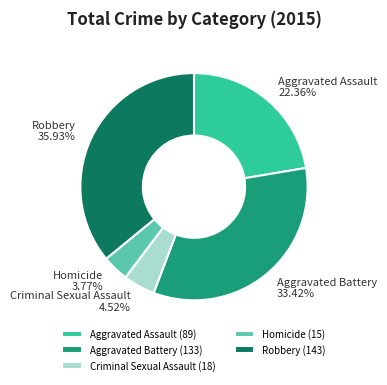

What percentage is NOT represented by Criminal Sexual Assault?

95.5%